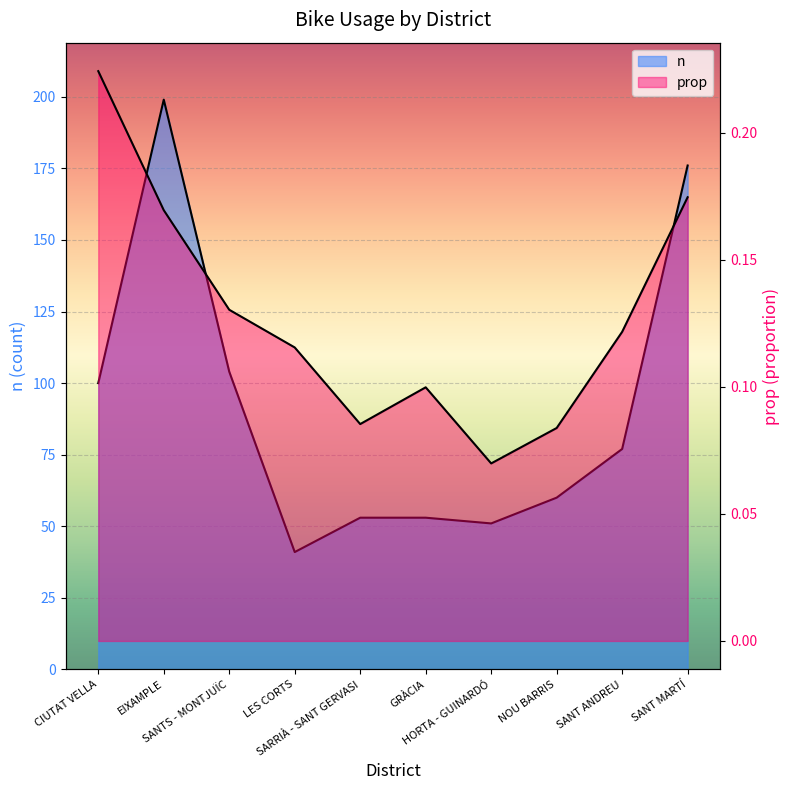

Between SANT ANDREU and EIXAMPLE, which is larger?

EIXAMPLE